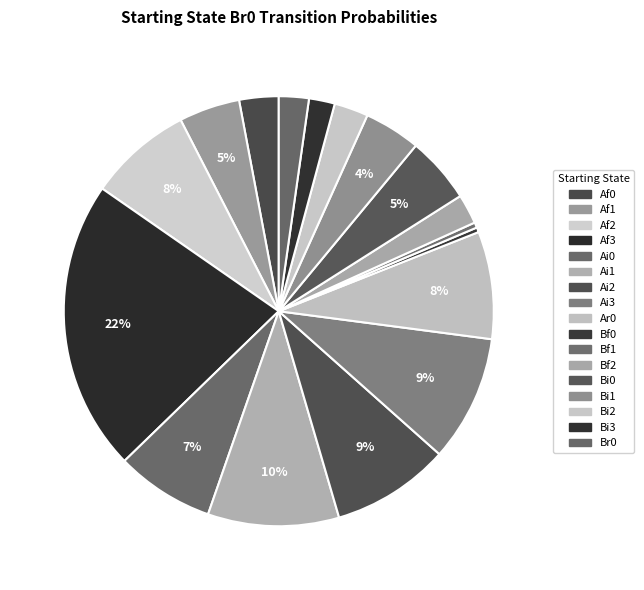

Count the number of slices in the pie.

17